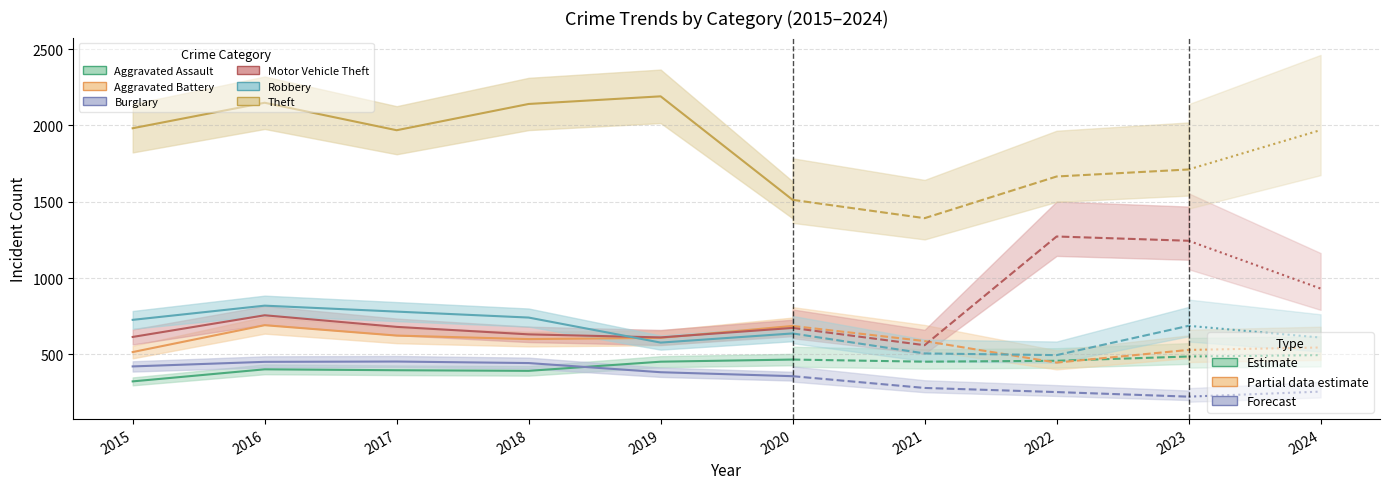

Where is Motor Vehicle Theft nearest to the value 916?

2024